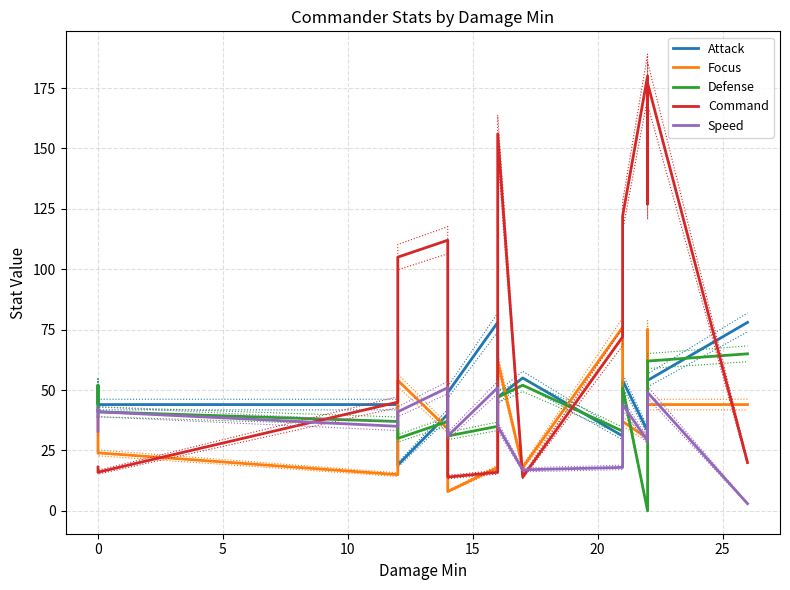

Reading left to right, extract all data points from this chart.

Attack: 39	52	44	44	19	40	49	78	47	55	31	54	33	32	57	54	78
Focus: 39	25	24	15	54	34	8	18	62	18	76	37	30	75	35	44	44
Defense: 45	52	41	37	30	37	31	35	47	52	33	51	0	37	62	62	65
Command: 18	16	16	45	105	112	14	16	156	14	72	122	180	167	127	177	20
Speed: 33	42	41	35	41	51	31	51	35	17	18	44	29	37	35	49	3